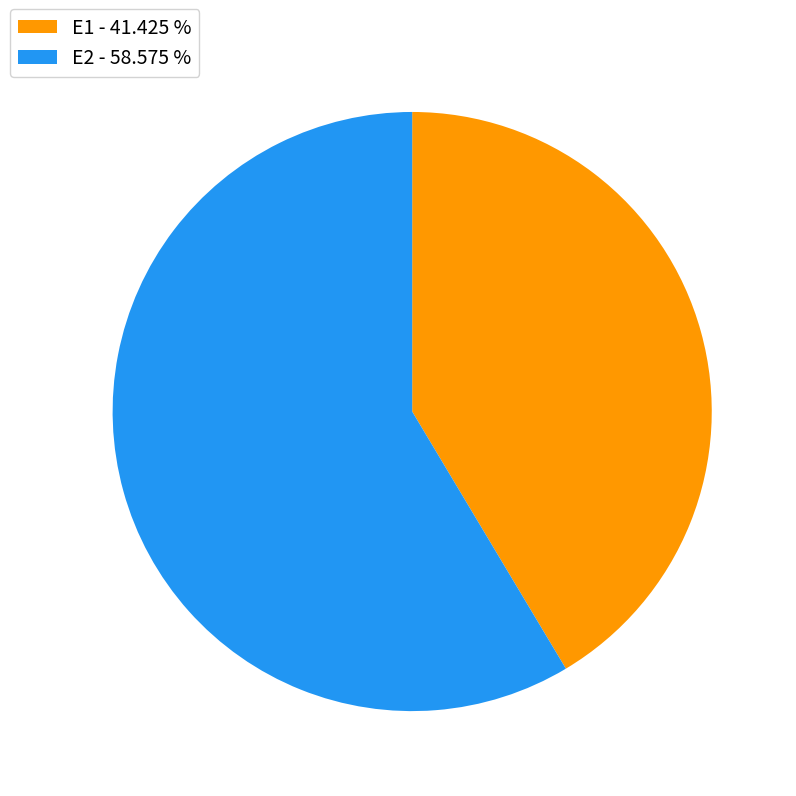

Which category accounts for the majority?

E2